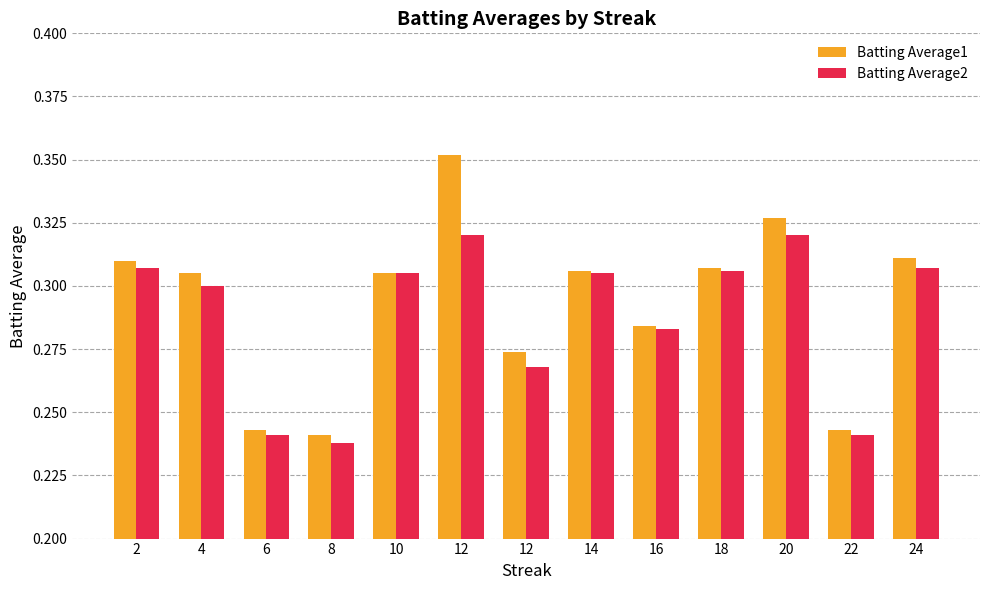

True or false: Batting Average1 has a value of 0.1 at 14.

False